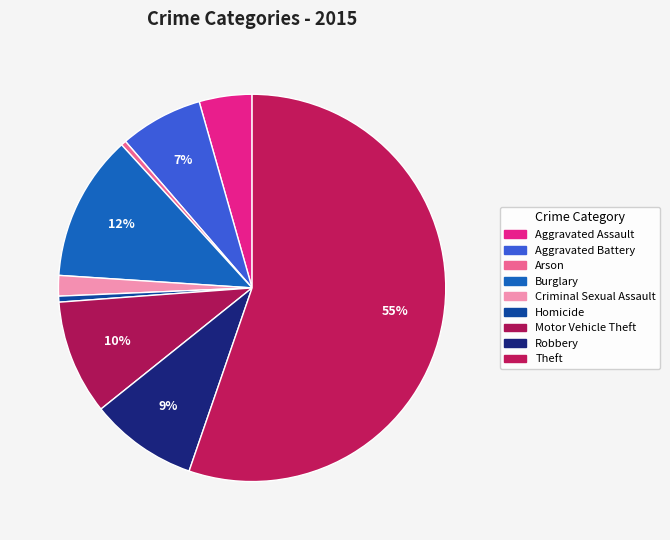

True or false: Arson accounts for 0% of the total.

True